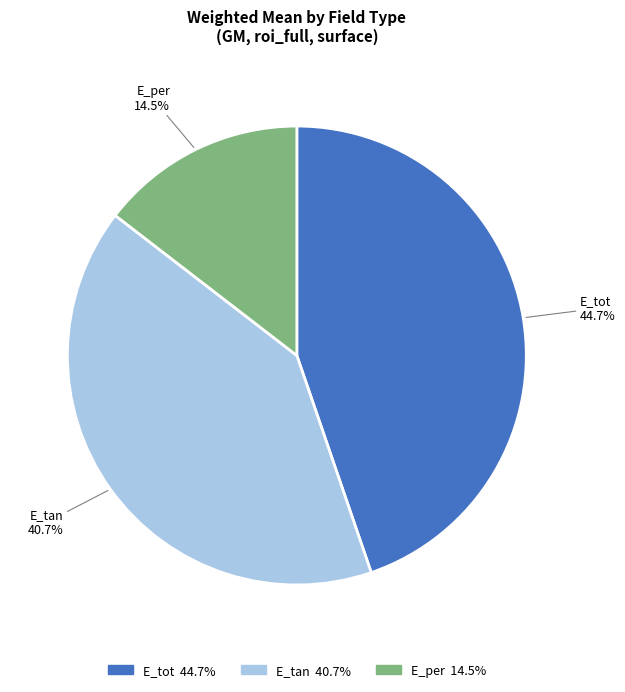

Rank the categories by value from lowest to highest.

E_per, E_tan, E_tot